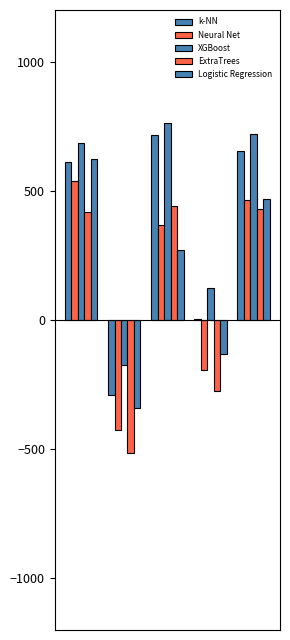

Which category has the lowest value in the ExtraTrees series?

1